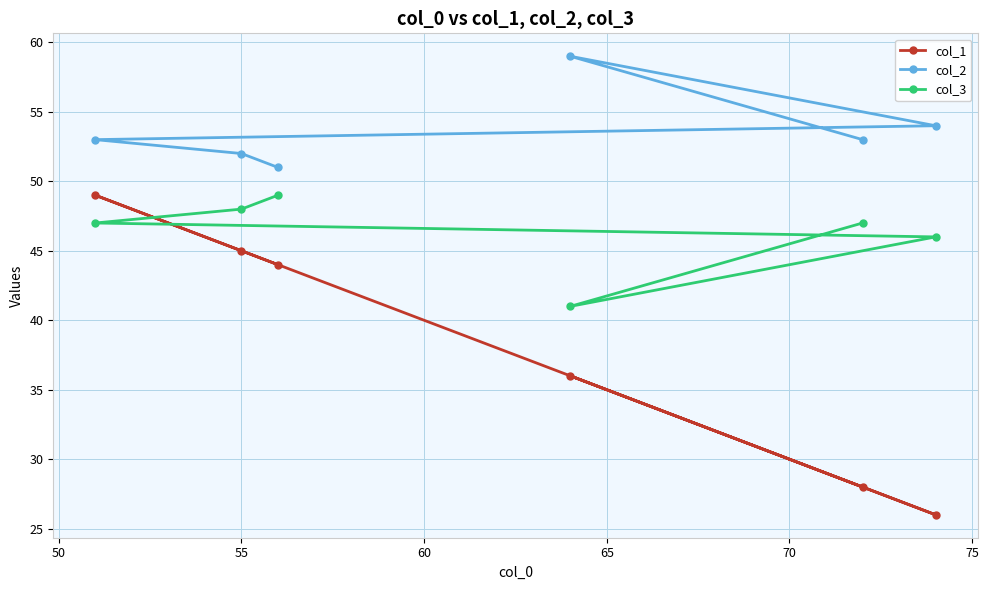

Reading left to right, what are all the values shown in this chart?

col_1: 49	45	44	36	28	26
col_2: 53	52	51	59	53	54
col_3: 47	48	49	41	47	46